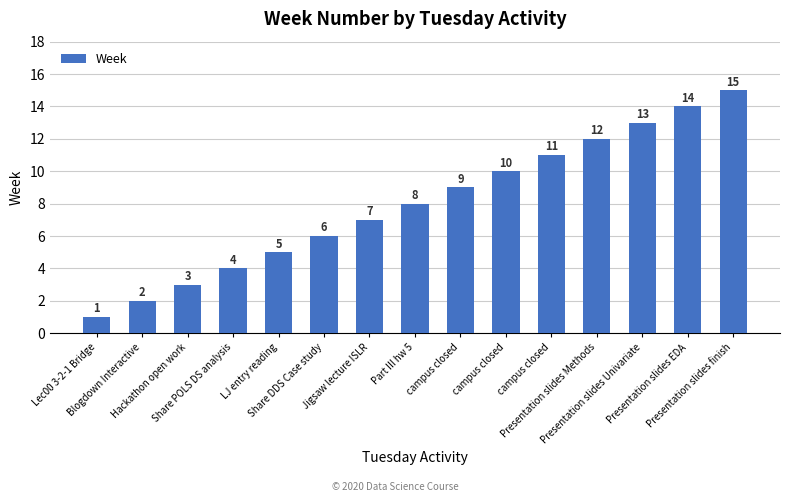

Reading right to left, list all the values displayed in this chart.

Presentation slides finish=15	Presentation slides EDA=14	Presentation slides Univariate=13	Presentation slides Methods=12	campus closed=11	campus closed=10	campus closed=9	Part III hw 5=8	Jigsaw lecture ISLR=7	Share DDS Case study=6	LJ entry reading=5	Share POLS DS analysis=4	Hackathon open work=3	Blogdown Interactive=2	Lec00 3-2-1 Bridge=1